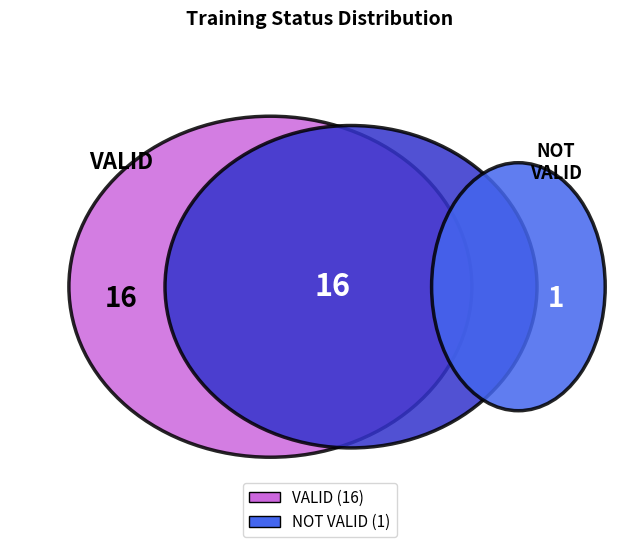

Is it true that NOT VALID is 6% of the pie?

True